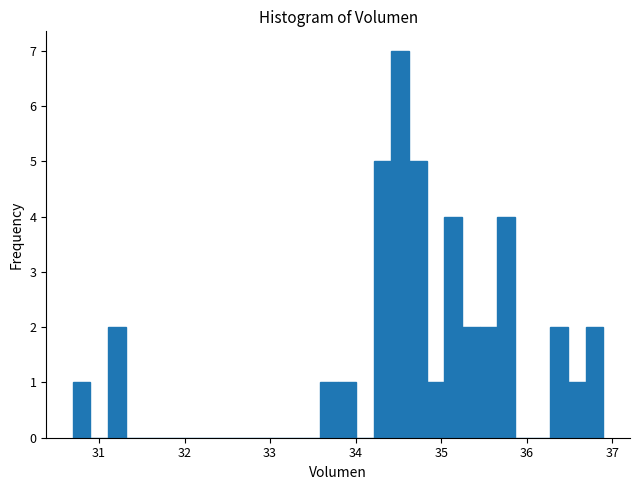

Around what value on the x-axis is the tallest bar? Give the approximate position of its centre, as read against the axis.

34.5